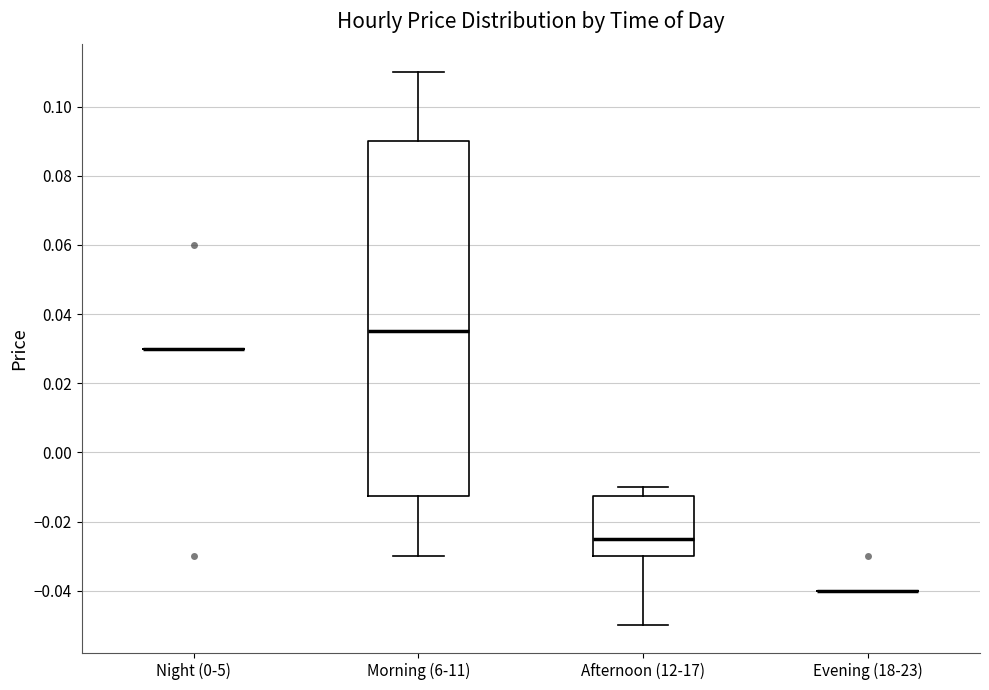

Reading left to right, transcribe this box plot: for each box, give where its median line is, the range the box spans, and where its two whiskers end, as read against the y-axis. The values are not printed on the chart, so give them approximately, as read against the axis.

Night (0-5): box collapsed to a line at 0.030, whiskers 0.030 to 0.030
Morning (6-11): median 0.036, box -0.012 to 0.090, whiskers -0.030 to 0.110
Afternoon (12-17): median -0.024, box -0.030 to -0.012, whiskers -0.050 to -0.010
Evening (18-23): box collapsed to a line at -0.040, whiskers -0.040 to -0.040